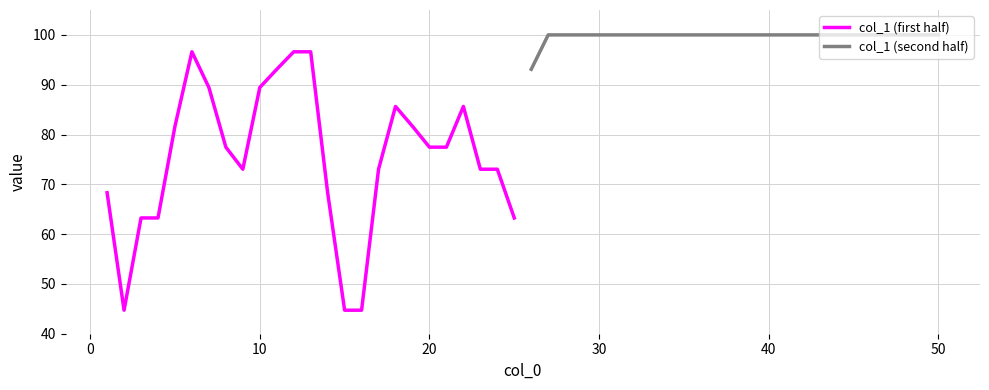

Which series has the widest spread of values?

col_1 (first half)